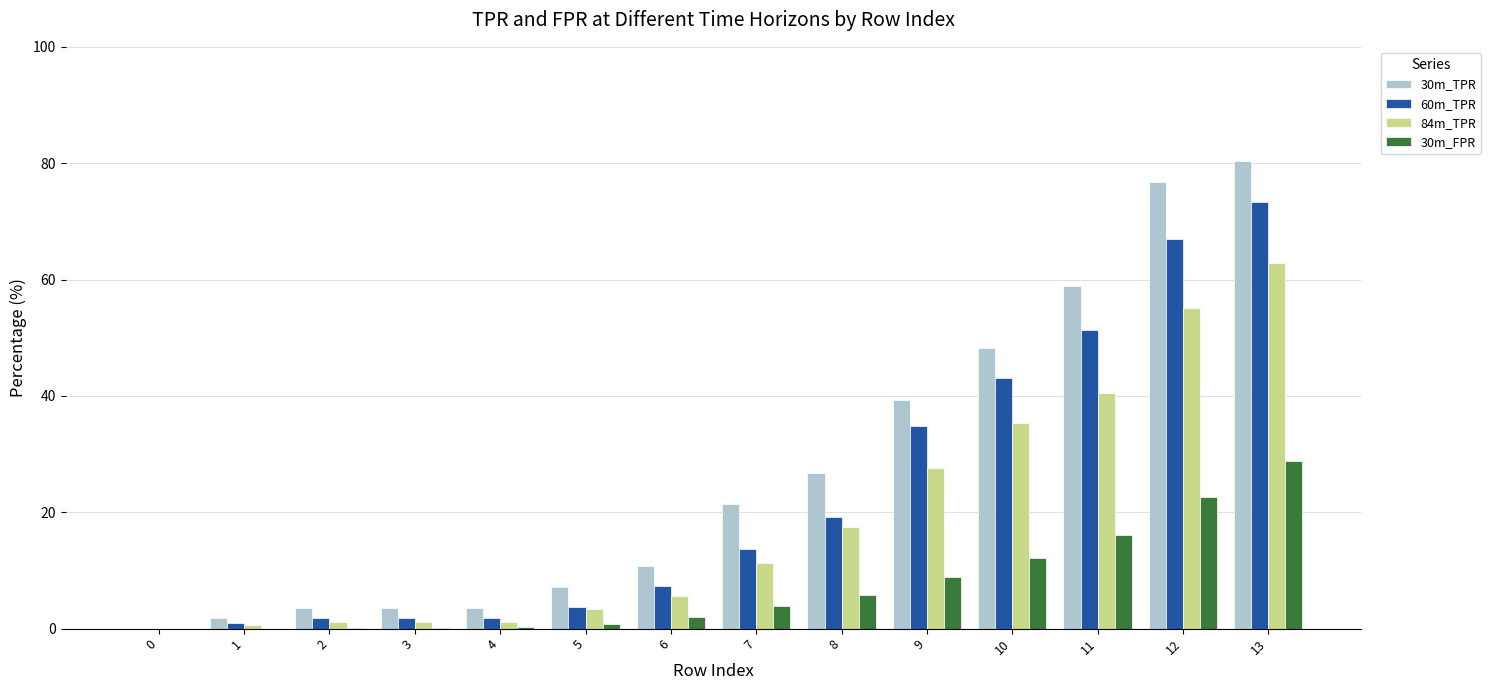

Which series changed the most between 7 and 12?

30m_TPR